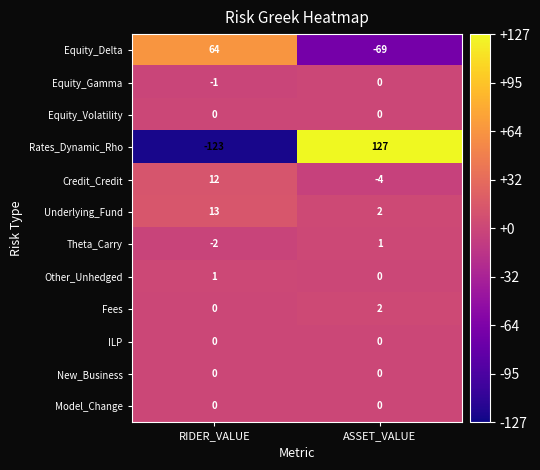

Read the Credit_Credit value at RIDER_VALUE, to the nearest 5.

10